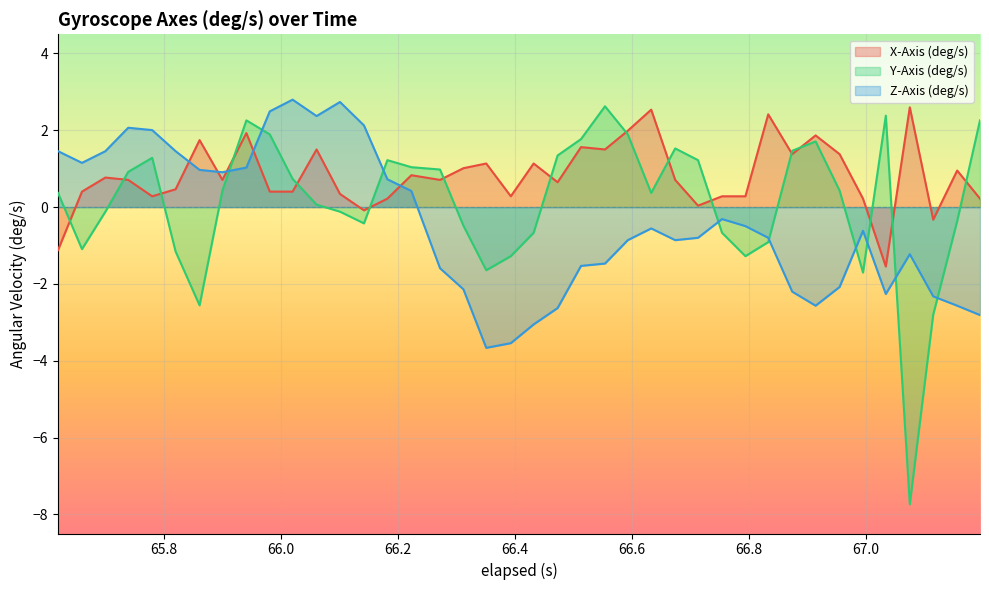

Rank the categories by Z-Axis (deg/s) value from highest to lowest.

66.02, 66.101, 65.98100000000001, 66.061, 66.142, 65.73899999999999, 65.78, 65.619, 65.7, 65.82, 65.66, 65.941, 65.861, 65.9, 66.182, 66.223, 66.75399999999999, 66.794, 66.633, 66.995, 66.71300000000001, 66.833, 66.593, 66.67399999999999, 67.075, 66.554, 66.513, 66.27199999999999, 66.955, 66.312, 66.874, 67.03399999999999, 67.115, 66.914, 67.156, 66.473, 67.195, 66.432, 66.393, 66.351